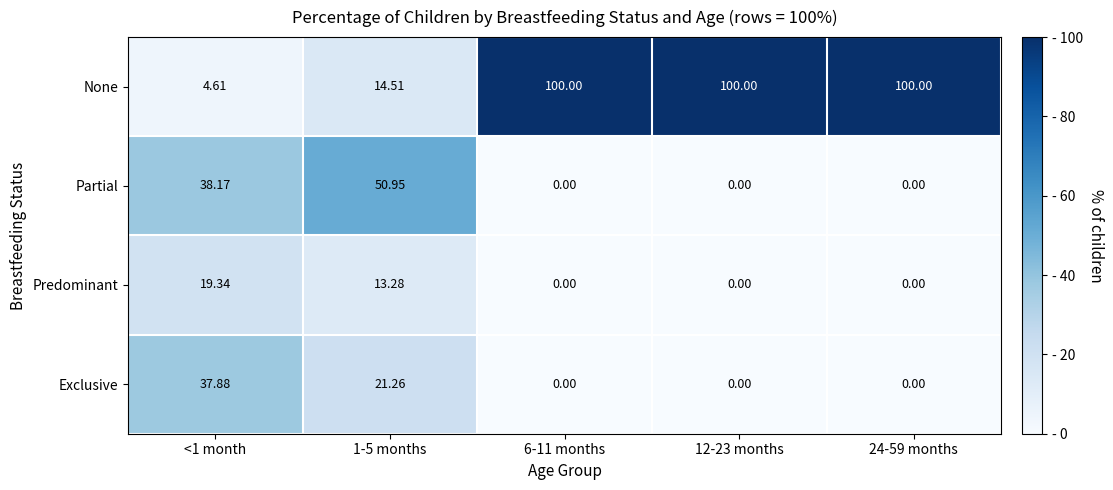

Which series changed the most between 1-5 months and 6-11 months?

None